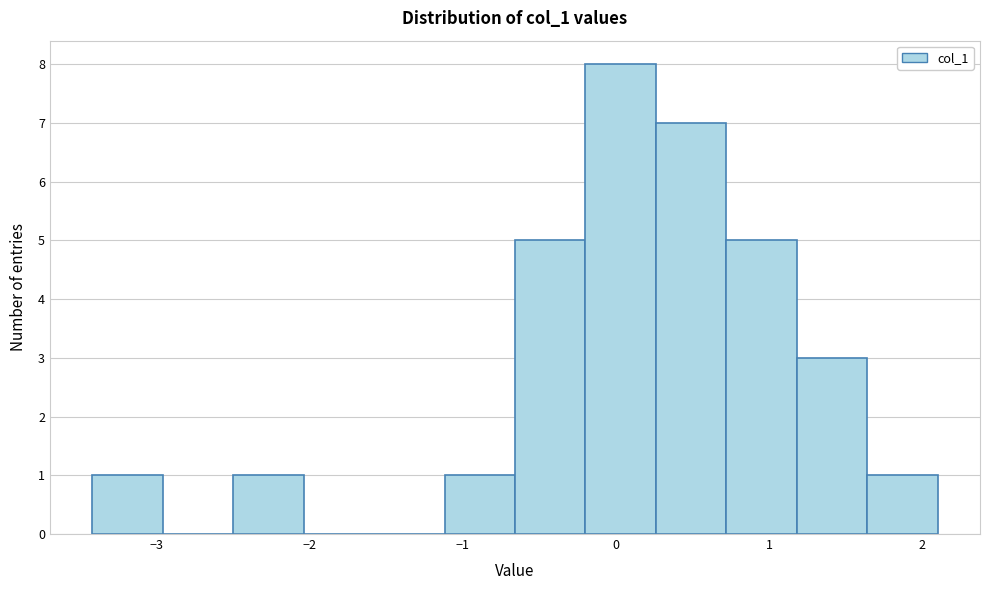

Reading left to right, transcribe this chart: for each bar, give the range it covers on the x-axis and its height. Neither the bar edges nor the heights are printed on the chart, so give them approximately, as read against the axes.

-3.4 to -3.0: 1
-3.0 to -2.5: 0
-2.5 to -2.0: 1
-2.0 to -1.6: 0
-1.6 to -1.1: 0
-1.1 to -0.7: 1
-0.7 to -0.2: 5
-0.2 to 0.3: 8
0.3 to 0.7: 7
0.7 to 1.2: 5
1.2 to 1.6: 3
1.6 to 2.1: 1